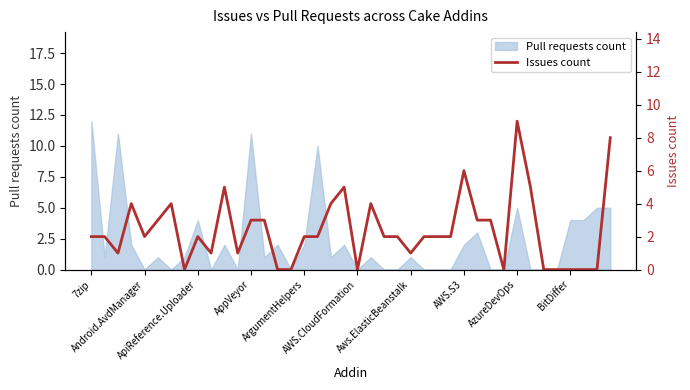

Reading left to right, extract all data points from this chart.

2	2	1	4	2	3	4	0	2	1	5	1	3	3	0	0	2	2	4	5	0	4	2	2	1	2	2	2	6	3	3	0	9	5	0	0	0	0	0	8